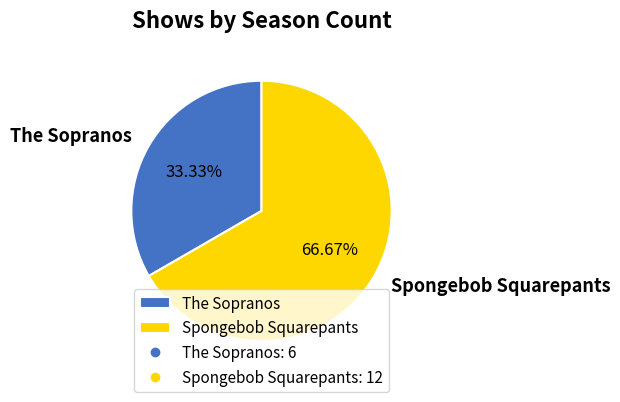

Which category has the biggest portion of the pie?

Spongebob Squarepants